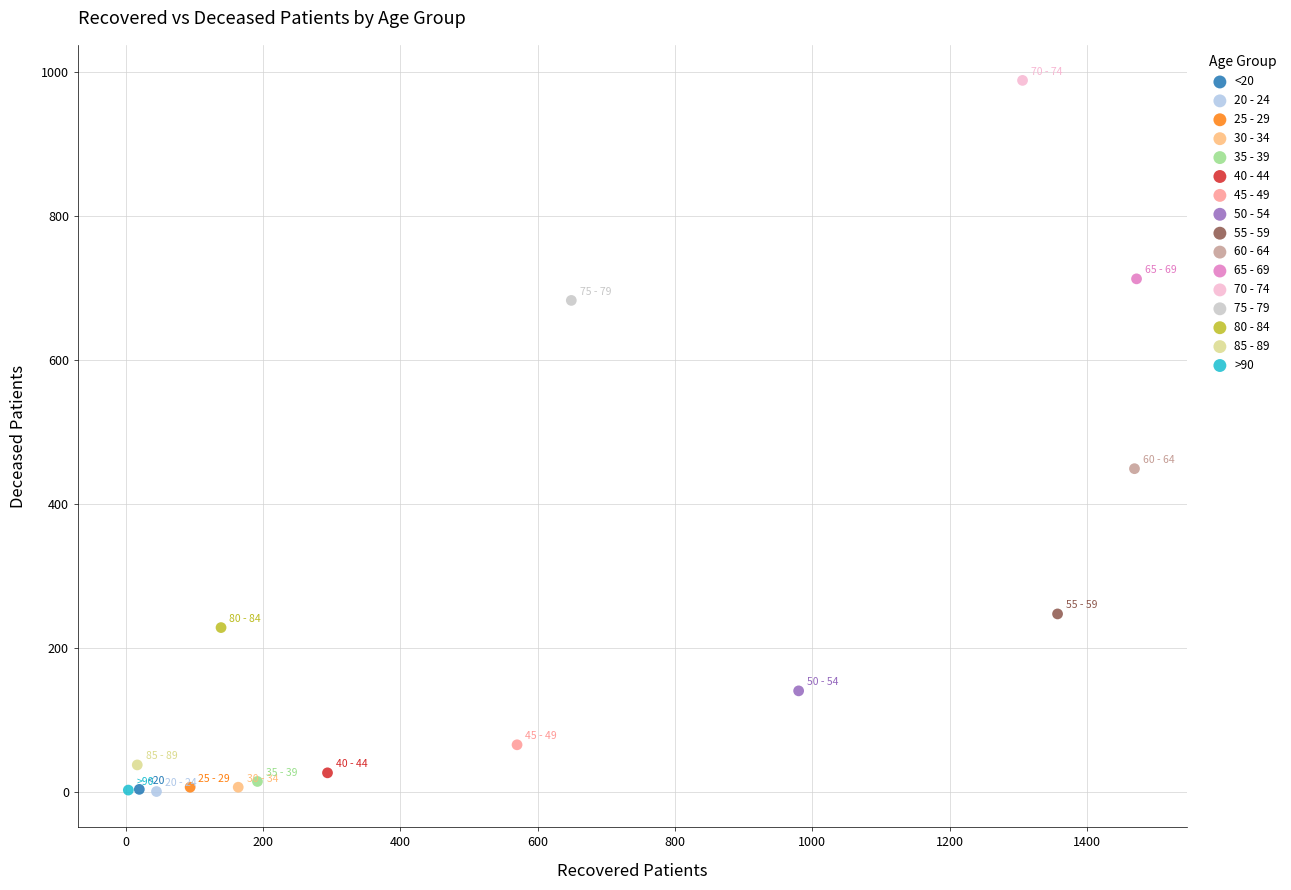

What are all the series names shown in the legend?

<20, 20 - 24, 25 - 29, 30 - 34, 35 - 39, 40 - 44, 45 - 49, 50 - 54, 55 - 59, 60 - 64, 65 - 69, 70 - 74, 75 - 79, 80 - 84, 85 - 89, >90